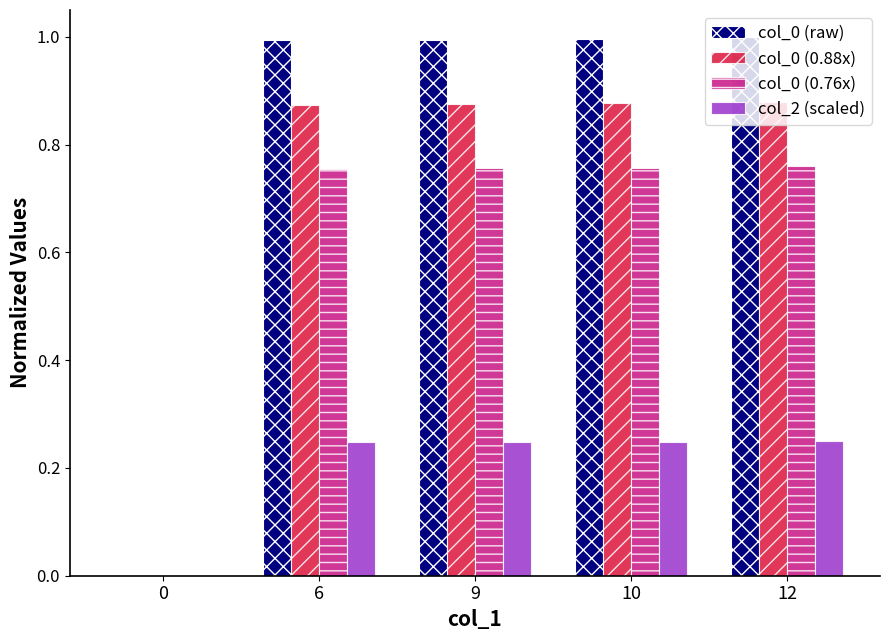

Does the chart contain stacked bars?

No